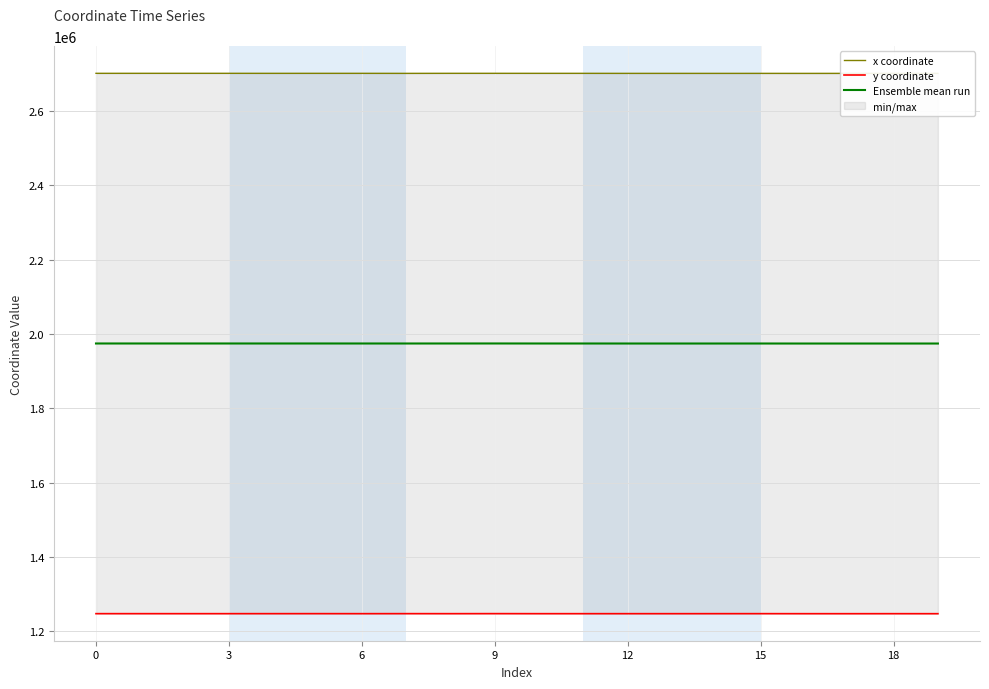

Which series has the largest total across all categories?

x coordinate